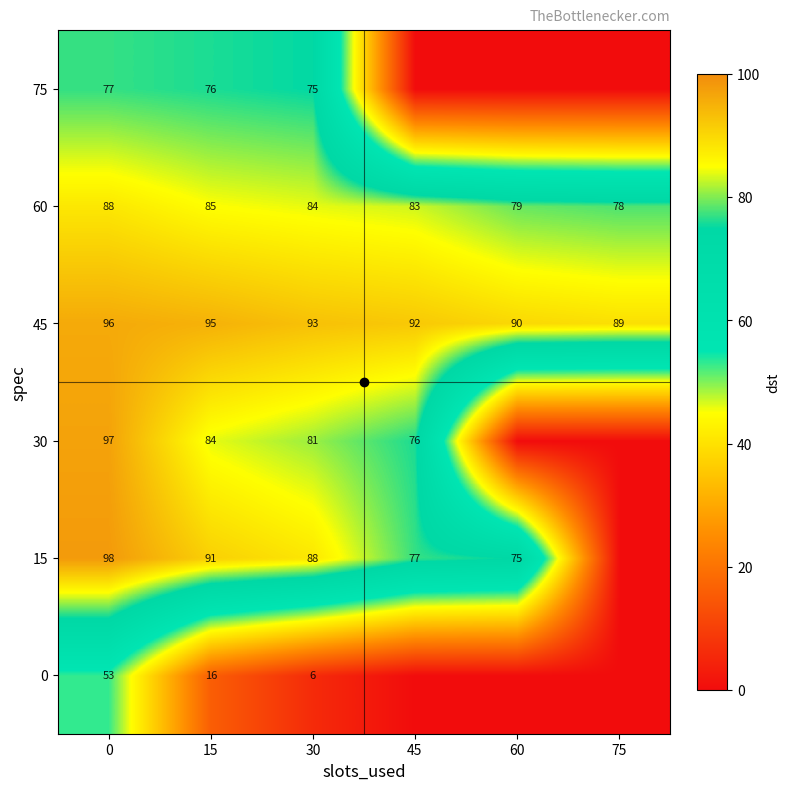

Is it true that 15 equals 32 at 45?

False